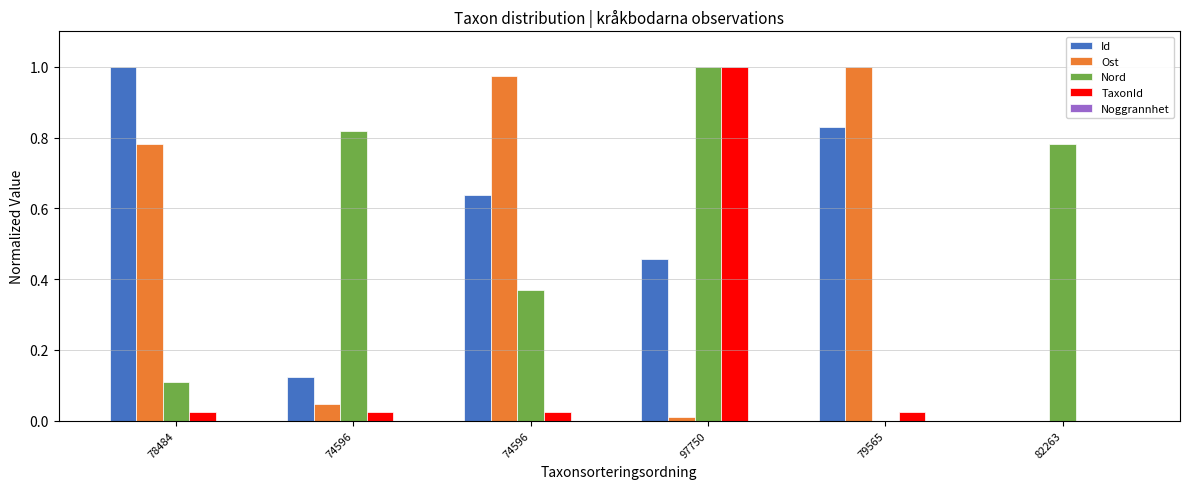

What is the difference between the highest and lowest values at 82263?

0.8